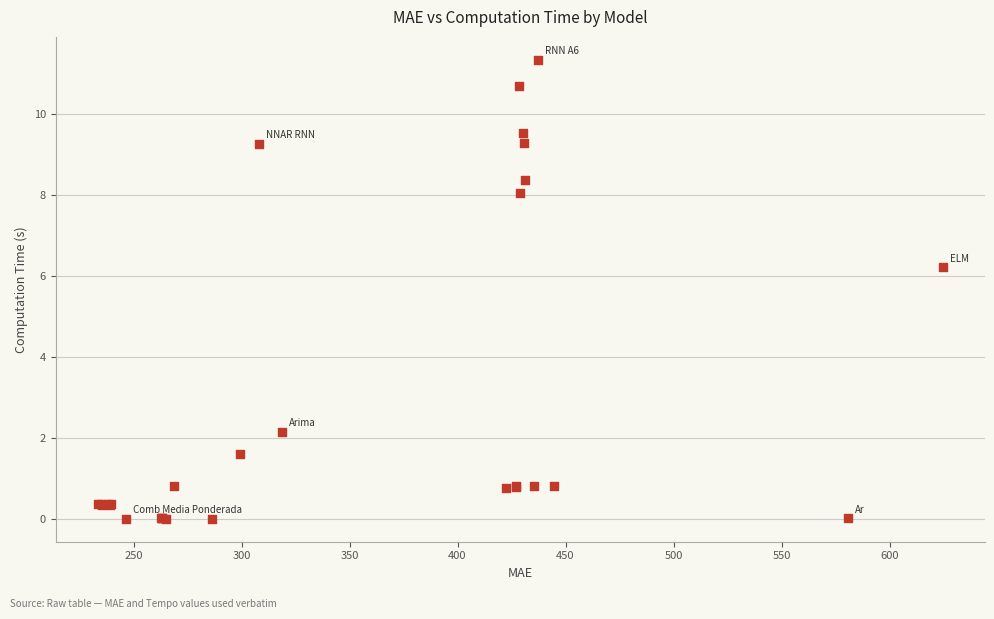

What Y value in the scatter plot is closest to 5?

6.2